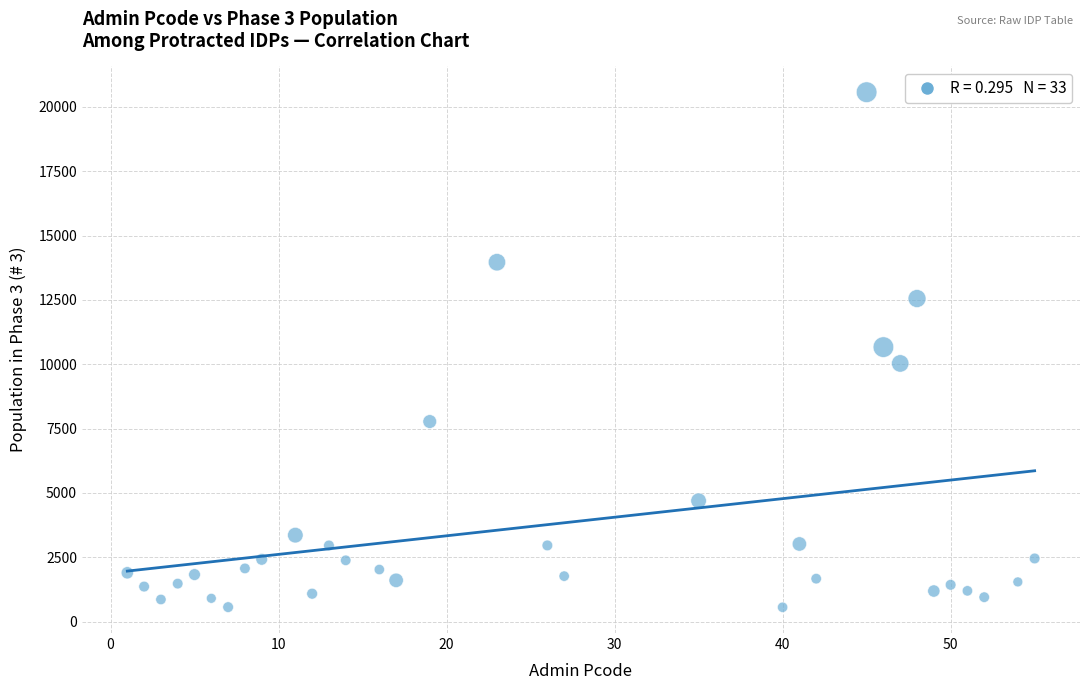

What is the range of Y values (max minus min)?

20017.0